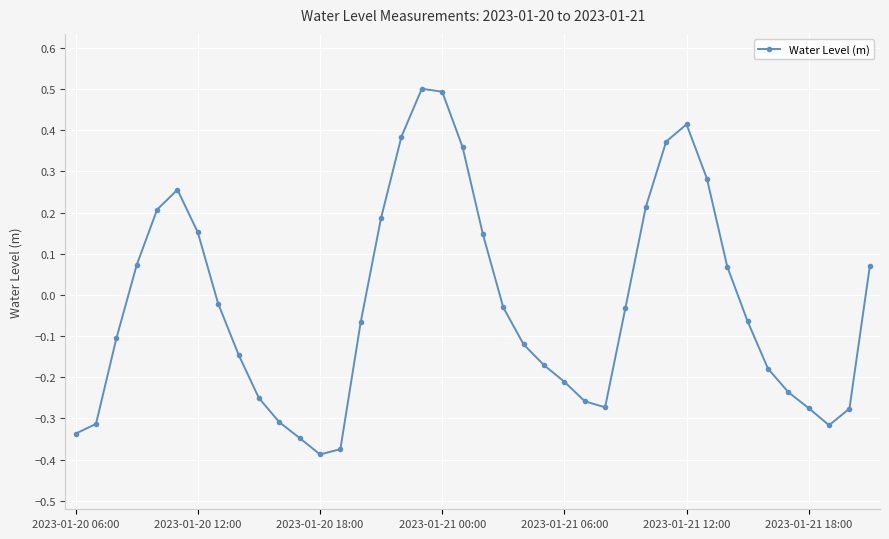

How many interior local peaks (higher than both neighbors) does the data have?

3